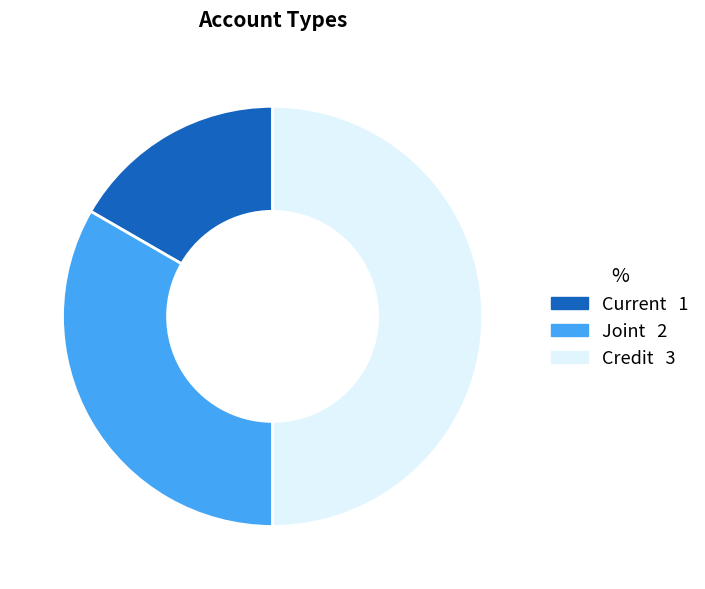

Approximately how many times larger is the value at Credit compared to Joint?

1.5